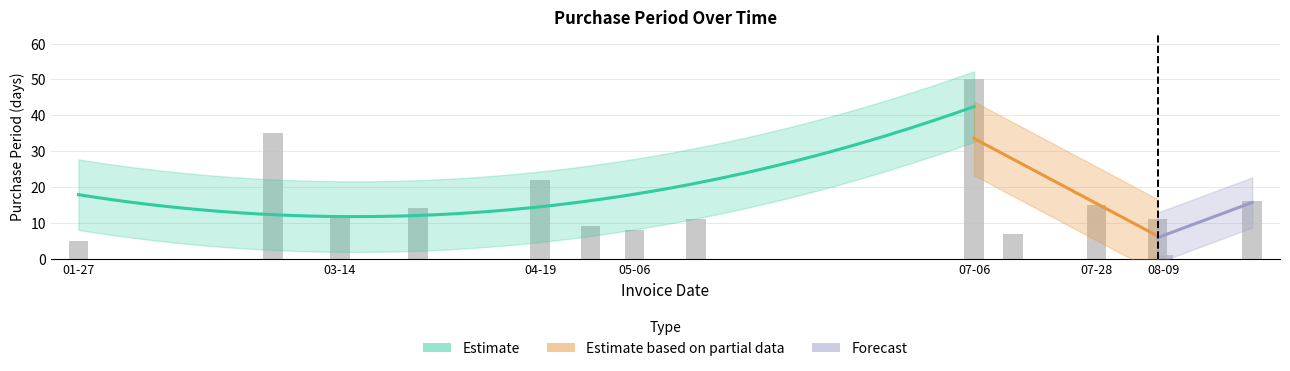

How many categories are shown in the chart?

14